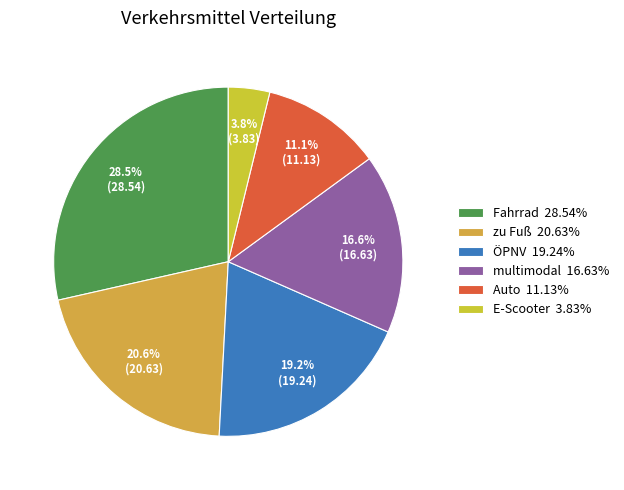

What is the ratio of the value at ÖPNV to the value at zu Fuß?

0.9